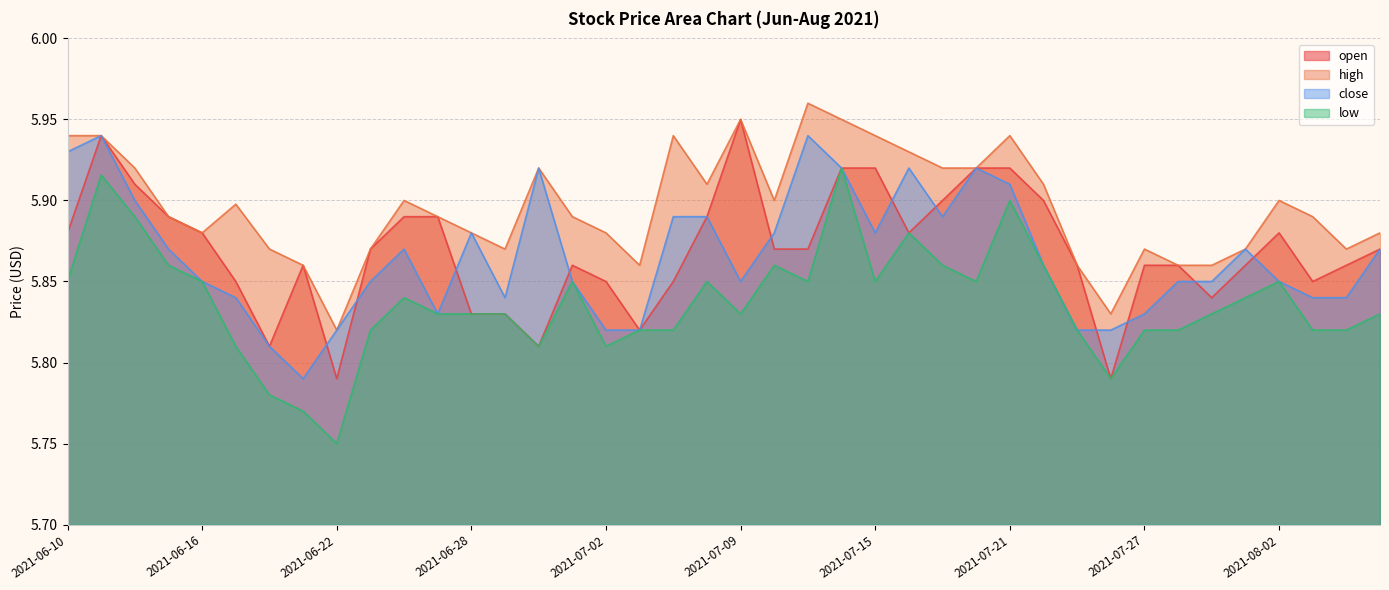

True or false: high and close intersect in this chart.

False